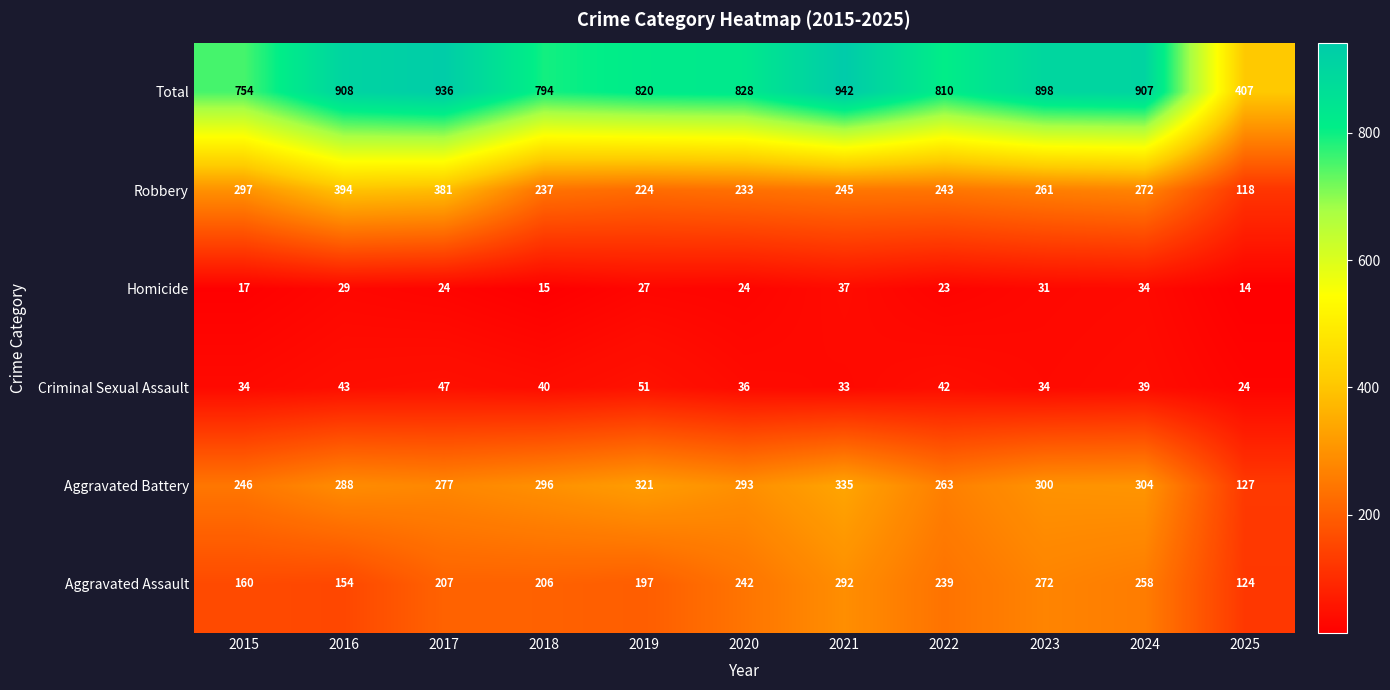

What is the total value across all series at 2018?

1588